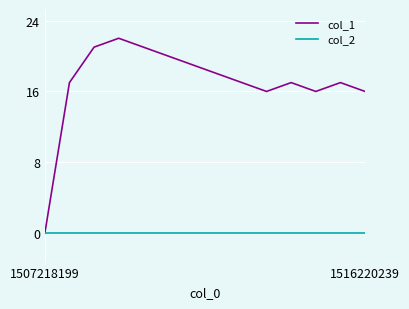

Reading left to right, list all the values displayed in this chart.

col_1: 0	17	21	22	21	20	19	18	17	16	17	16	17	16
col_2: 0	0	0	0	0	0	0	0	0	0	0	0	0	0